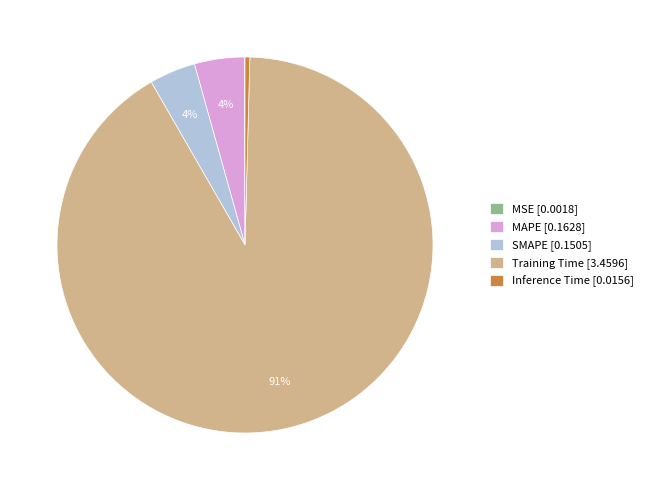

To the nearest percent, what is the difference between the Inference Time [0.0156] and MAPE [0.1628] slice percentages?

4%